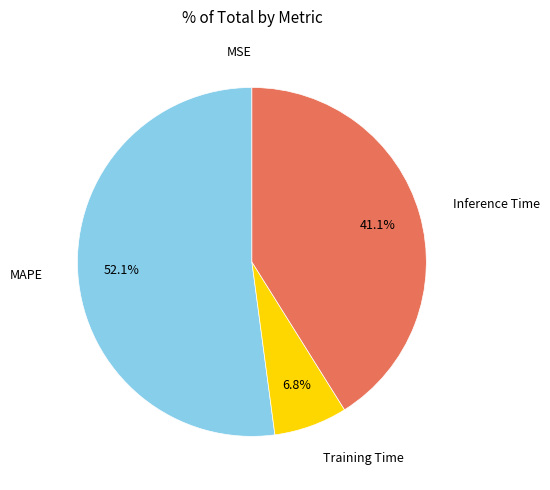

Which slice is the largest?

MAPE